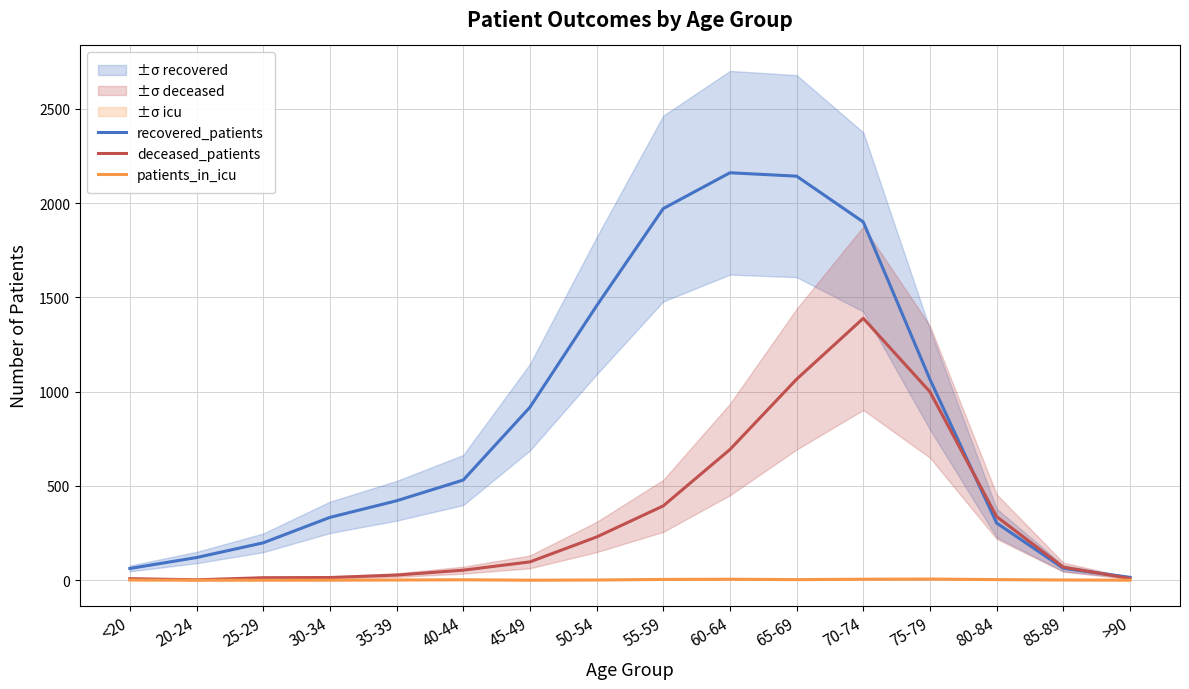

Which has a higher value, 20-24 or 25-29?

25-29